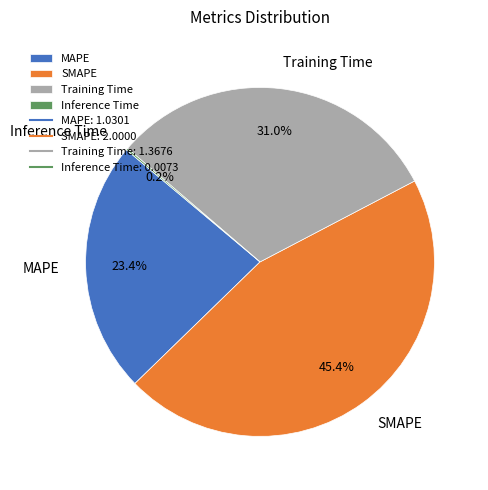

How much of the chart is everything except Training Time?

69.0%